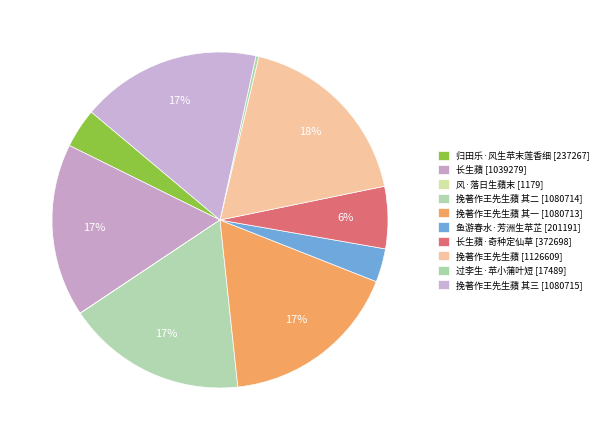

Which category has the smallest portion of the pie?

风·落日生蘋末